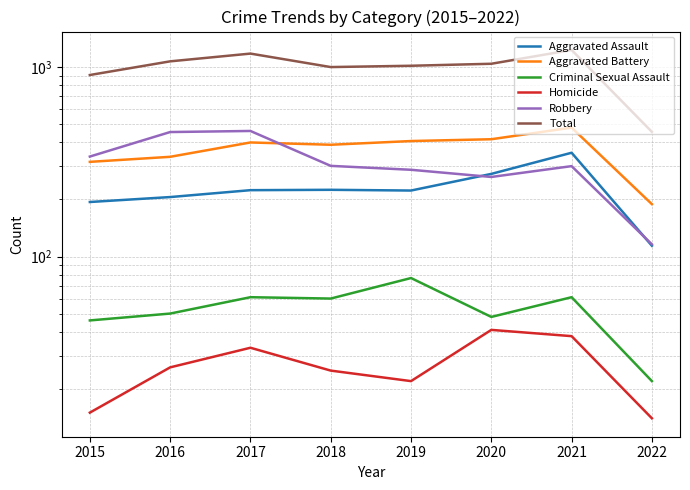

The Total series shows 455 at 2022. True or false?

True